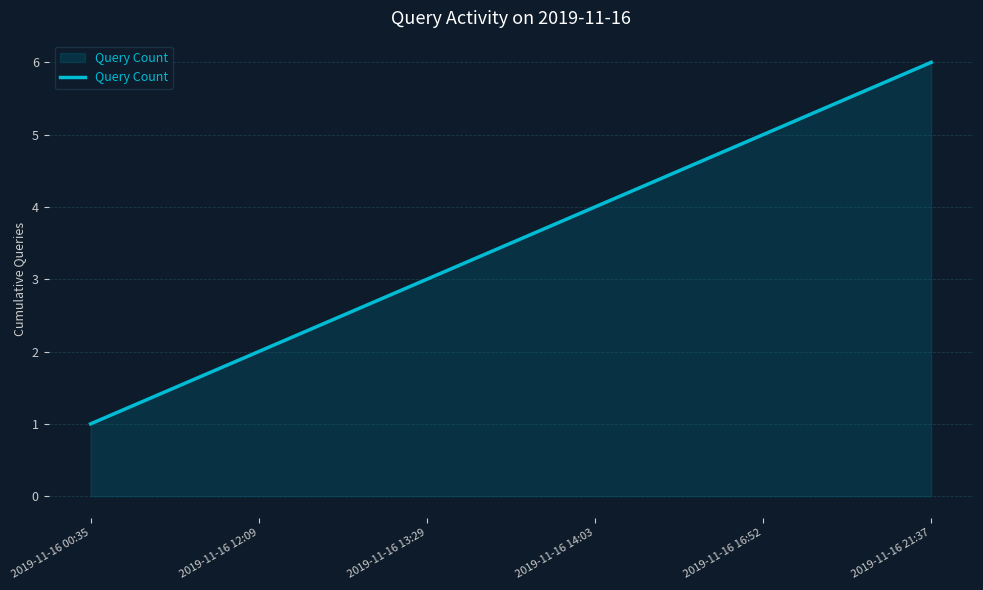

At which label is the value closest to 3?

2019-11-16 13:29